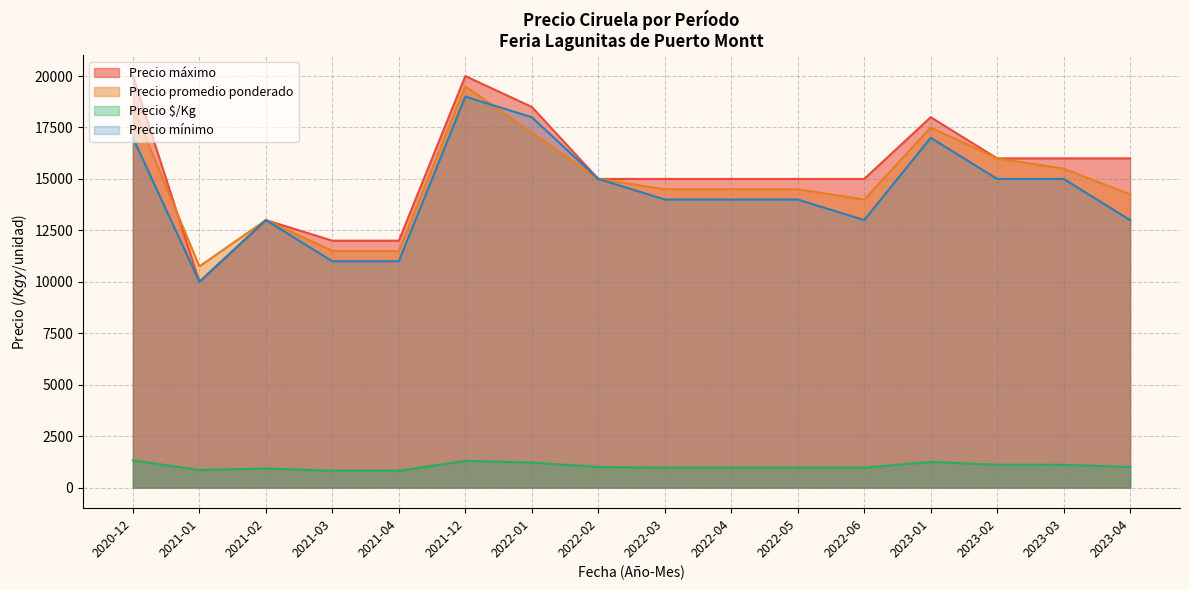

At which label is Precio máximo closest to 15000?

2022-04